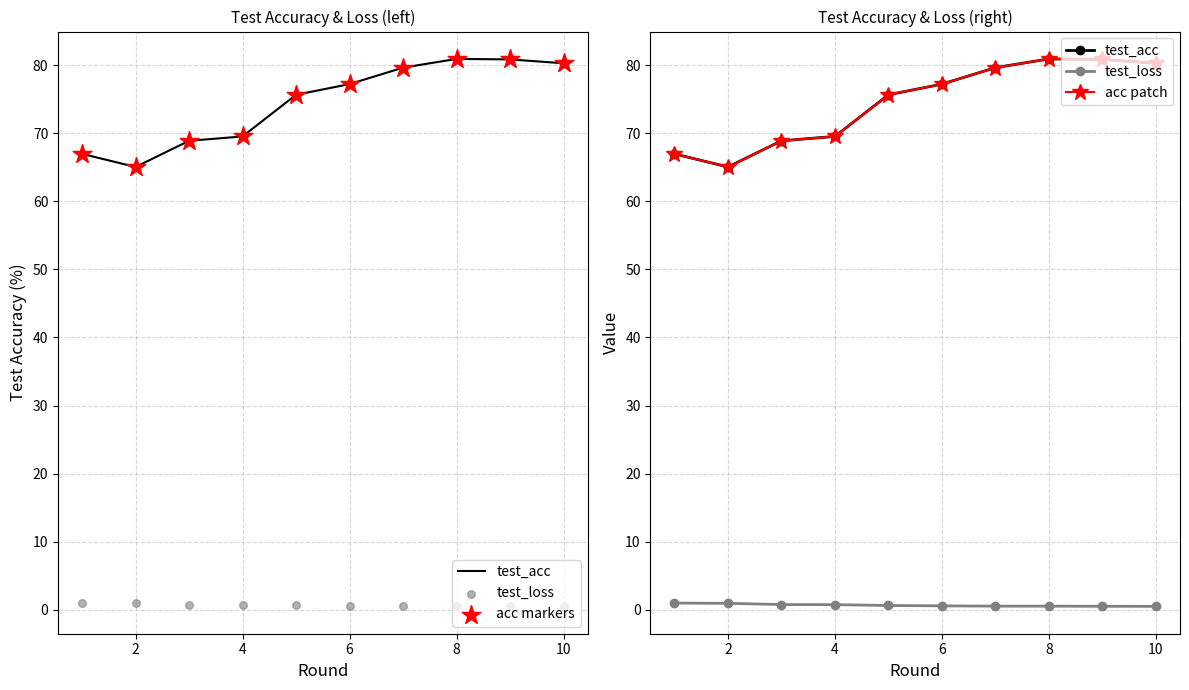

Which series has the widest spread of Y values?

test_acc